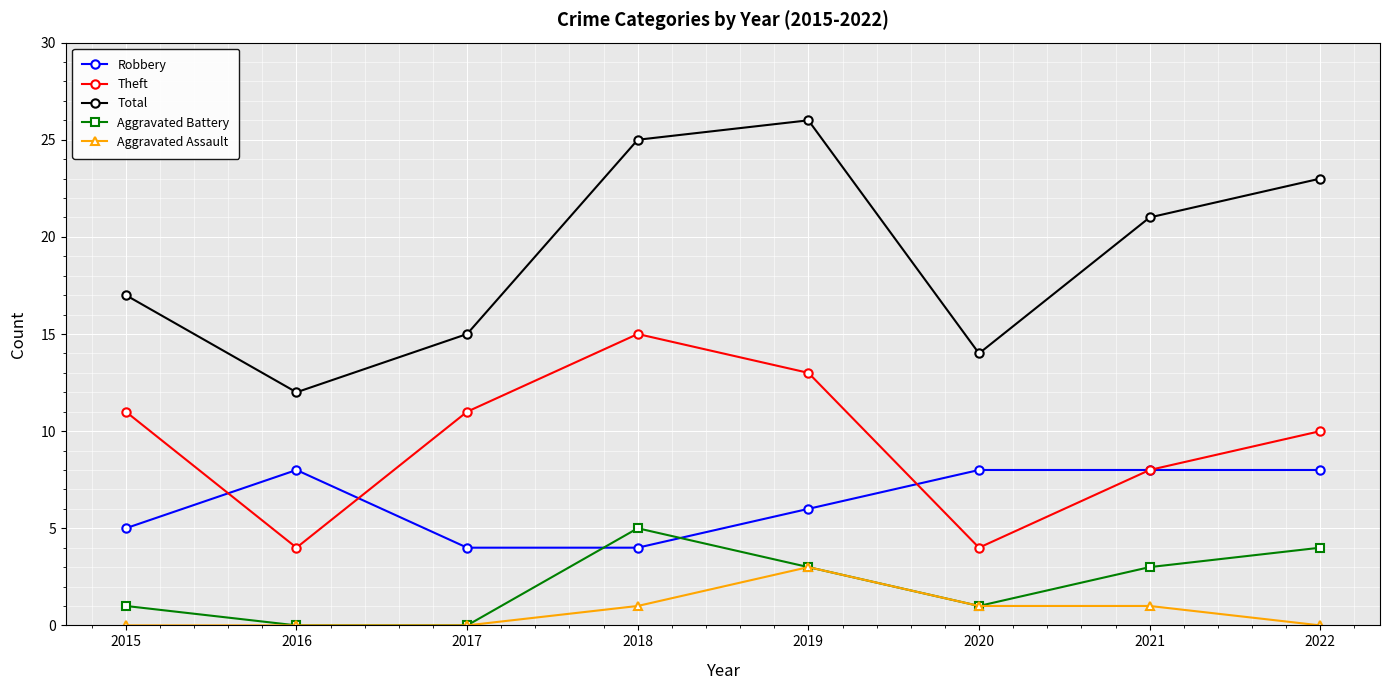

How many categories are shown in the chart?

8